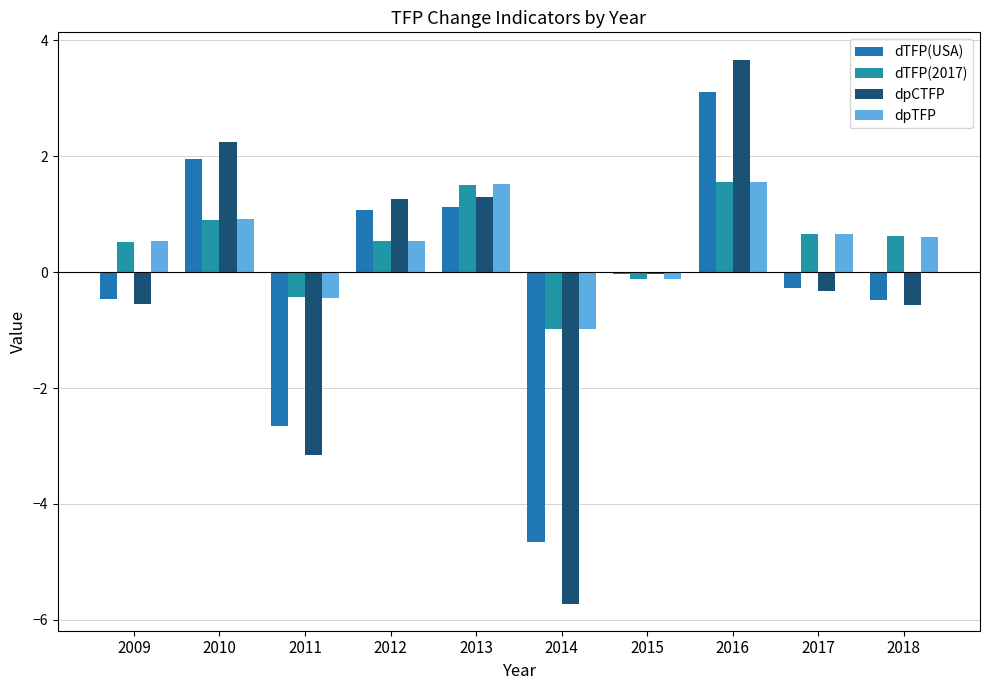

The dTFP(2017) series shows -1.0 at 2014. True or false?

True